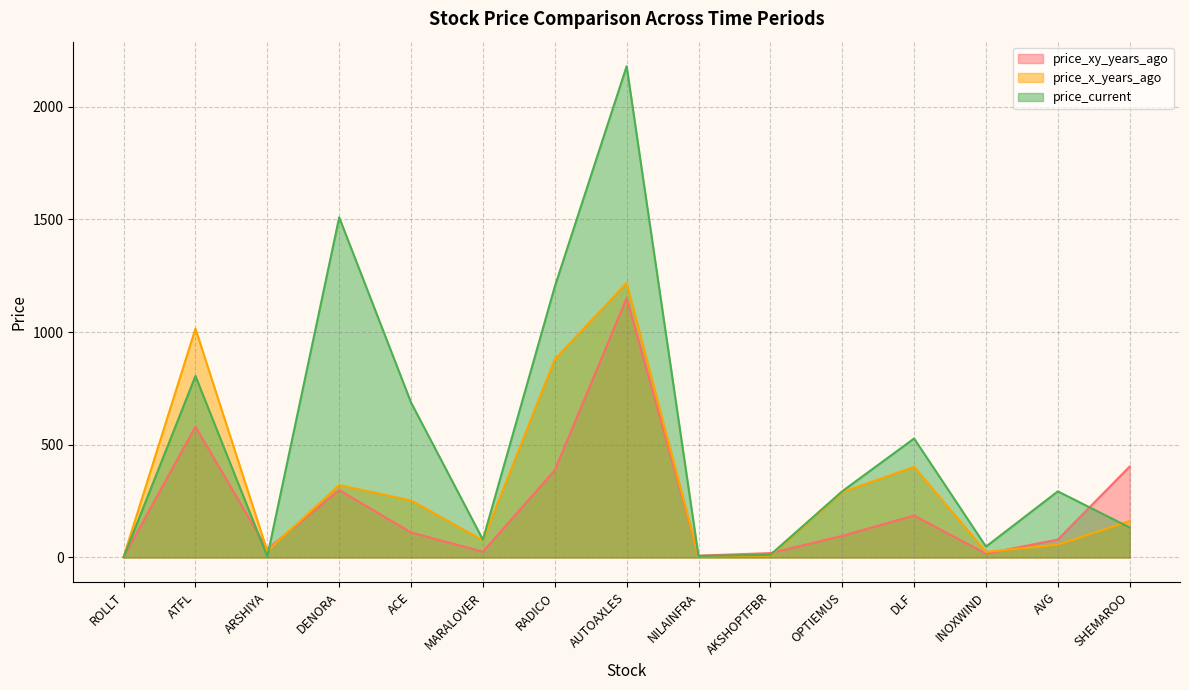

List the series in order of their overall mean, highest first.

price_current, price_x_years_ago, price_xy_years_ago